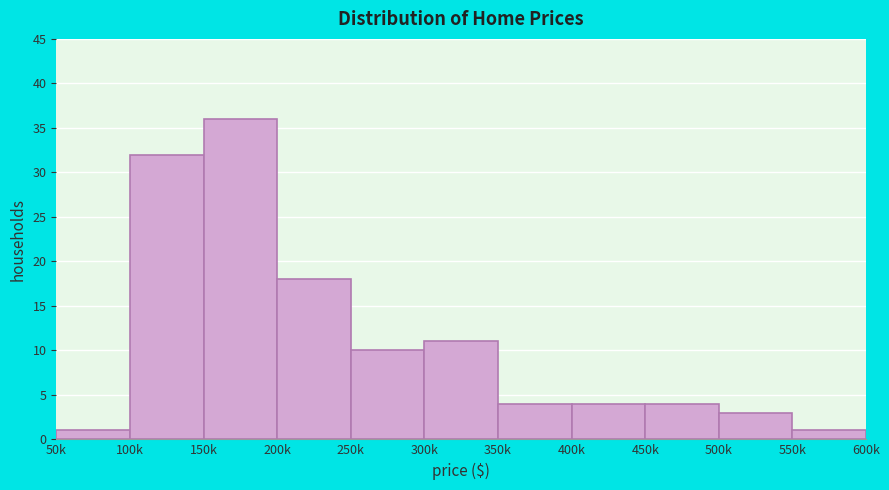

Reading left to right, transcribe all the data shown in this chart.

1	32	36	18	10	11	4	4	4	3	1